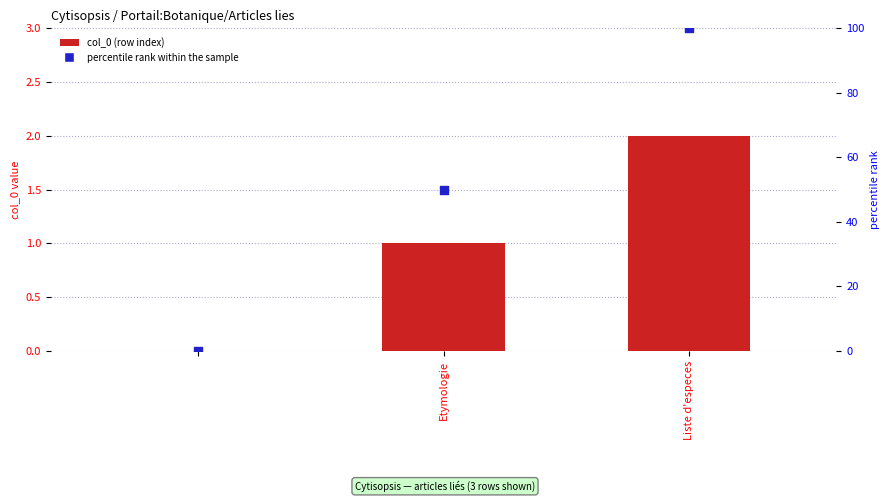

Which series contains the highest Y value?

percentile rank within the sample